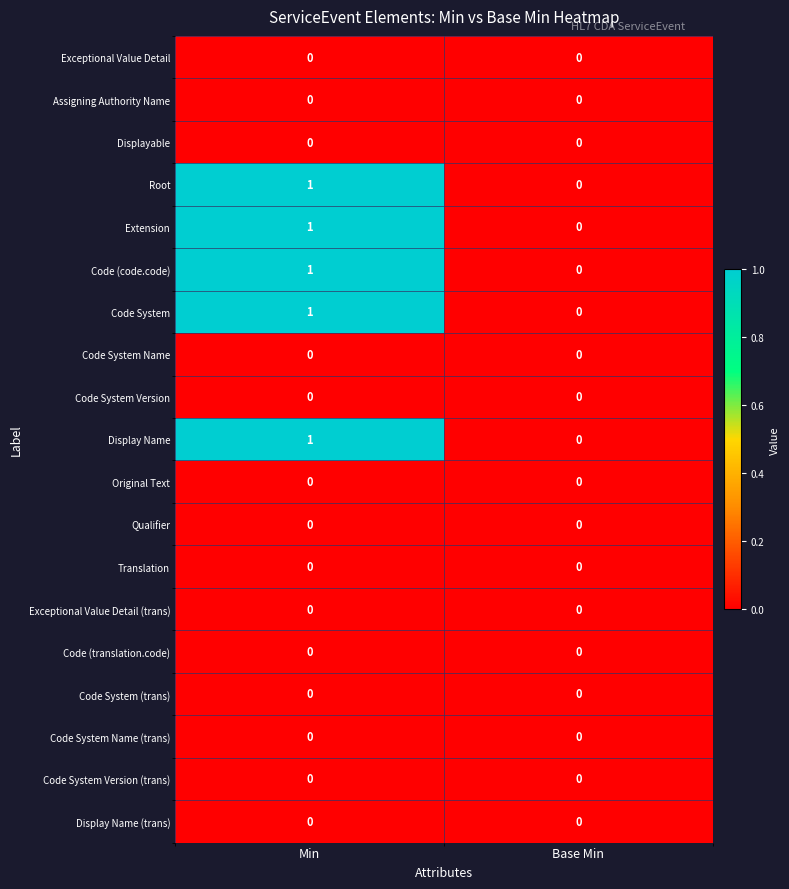

Is it true that Original Text equals 0 at Min?

True